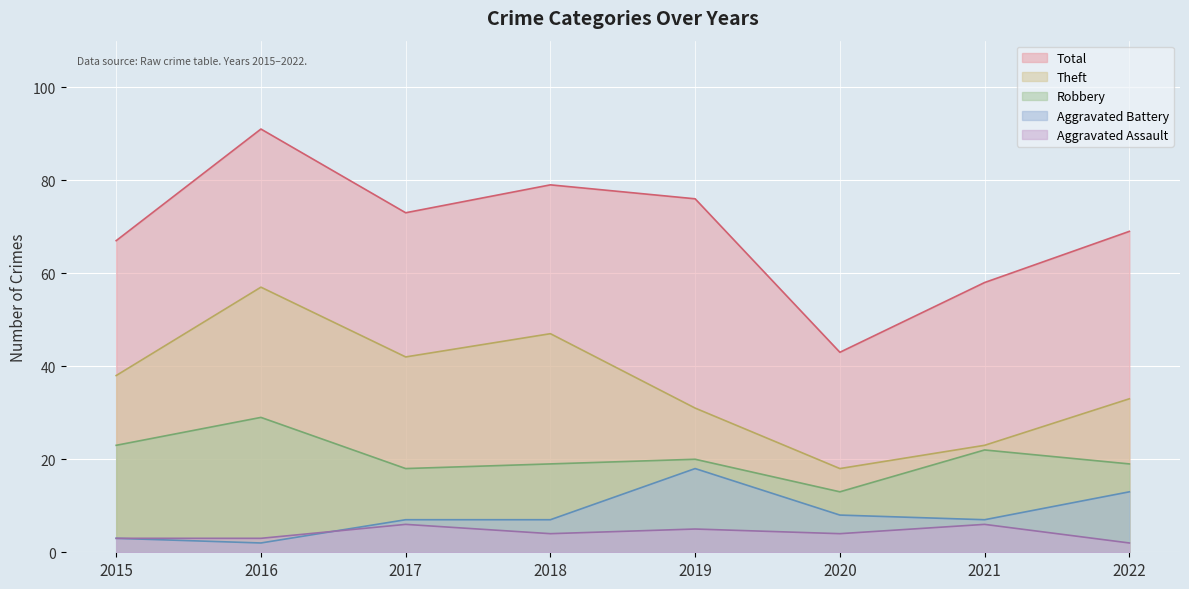

What is the sum of all Robbery values?

163